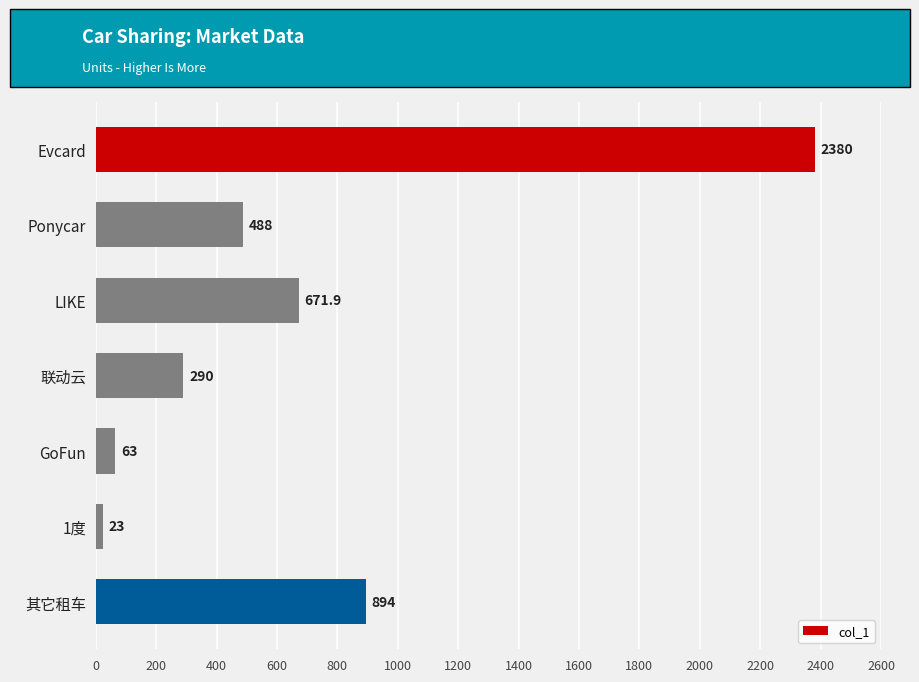

Reading top to bottom, transcribe all the data shown in this chart.

Evcard=2380.0	Ponycar=488.0	LIKE=671.9	联动云=290.0	GoFun=63.0	1度=23.0	其它租车=894.0